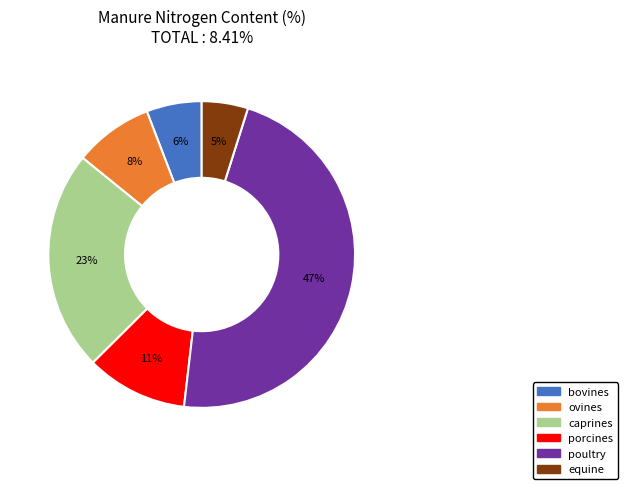

Combined, do porcines and caprines account for over 50%?

No